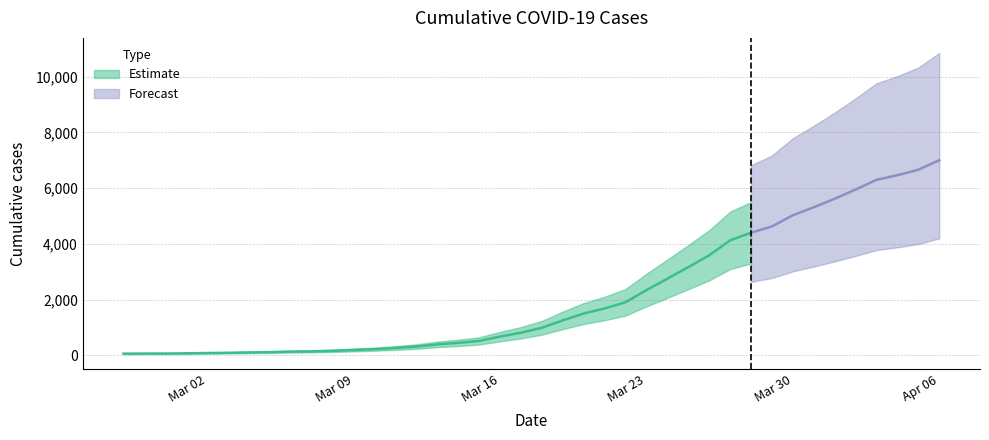

Reading left to right, transcribe all the data shown in this chart.

2020-02-27=64	2020-02-28=68	2020-02-29=69	2020-03-01=76	2020-03-02=87	2020-03-03=95	2020-03-04=108	2020-03-05=119	2020-03-06=138	2020-03-07=146	2020-03-08=166	2020-03-09=196	2020-03-10=225	2020-03-11=268	2020-03-12=319	2020-03-13=397	2020-03-14=451	2020-03-15=522	2020-03-16=676	2020-03-17=815	2020-03-18=992	2020-03-19=1260	2020-03-20=1504	2020-03-21=1685	2020-03-22=1908	2020-03-23=2344	2020-03-24=2753	2020-03-25=3167	2020-03-26=3591	2020-03-27=4128	2020-03-28=4402	2020-03-29=4628	2020-03-30=5028	2020-03-31=5316	2020-04-01=5621	2020-04-02=5951	2020-04-03=6300	2020-04-04=6465	2020-04-05=6663	2020-04-06=7001